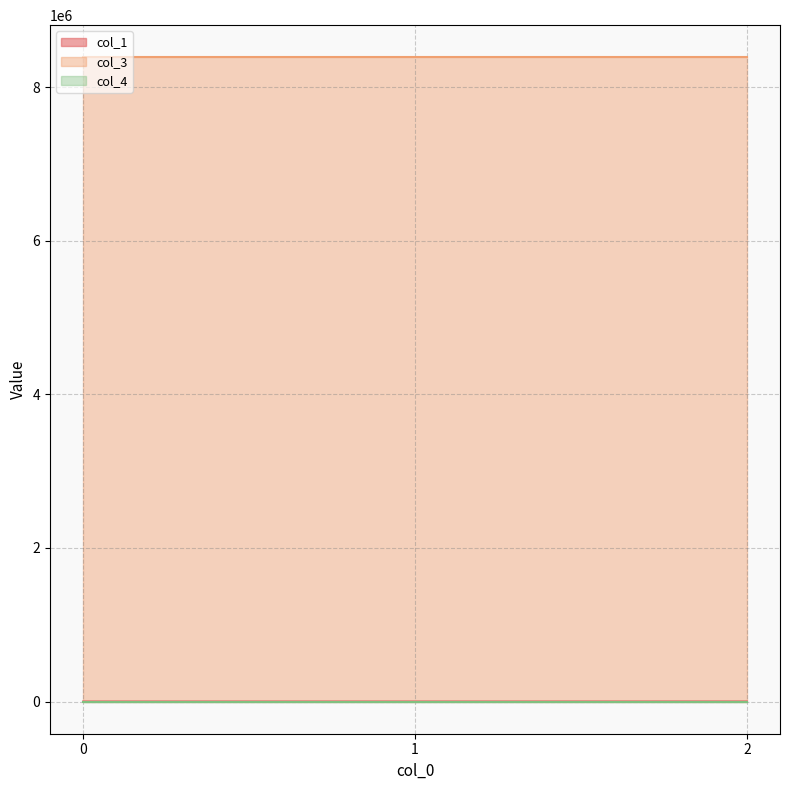

Does the chart have visible grid lines?

Yes